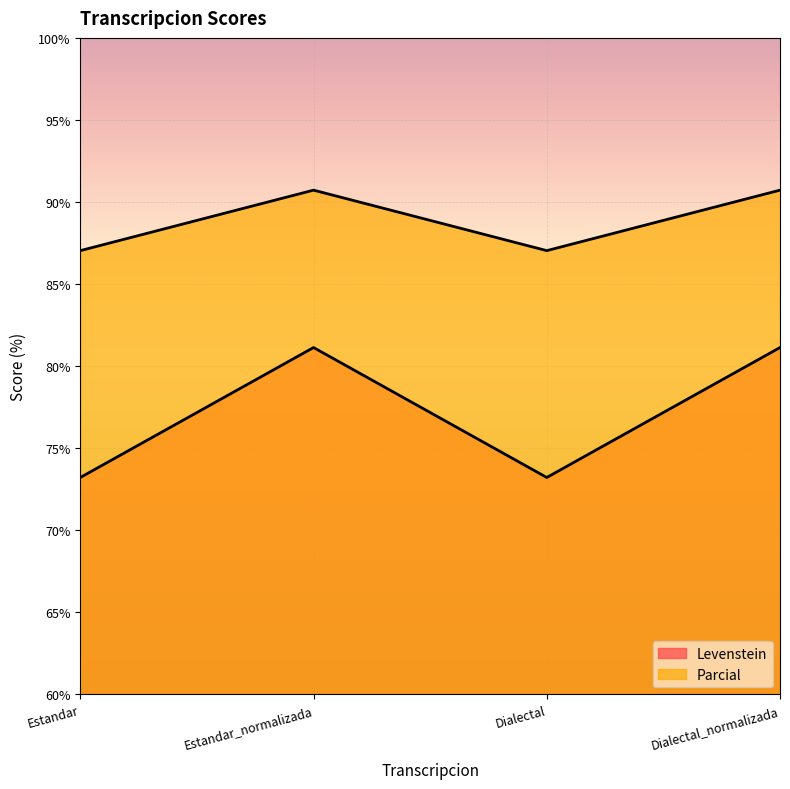

Is it true that Levenstein equals 115.2 at Estandar?

False